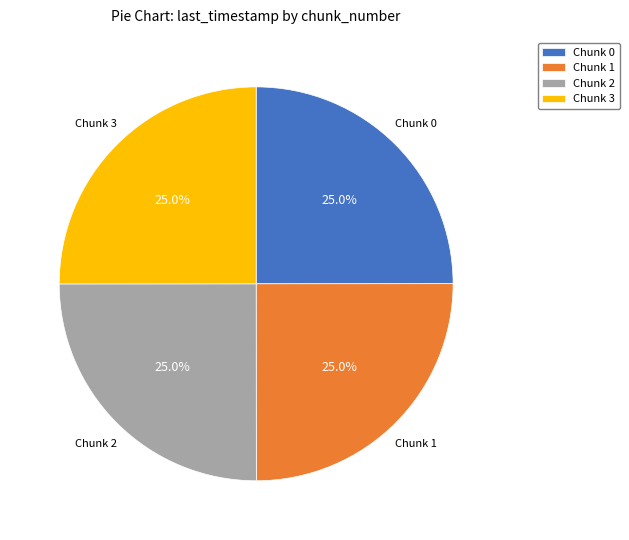

Count the number of slices in the pie.

4